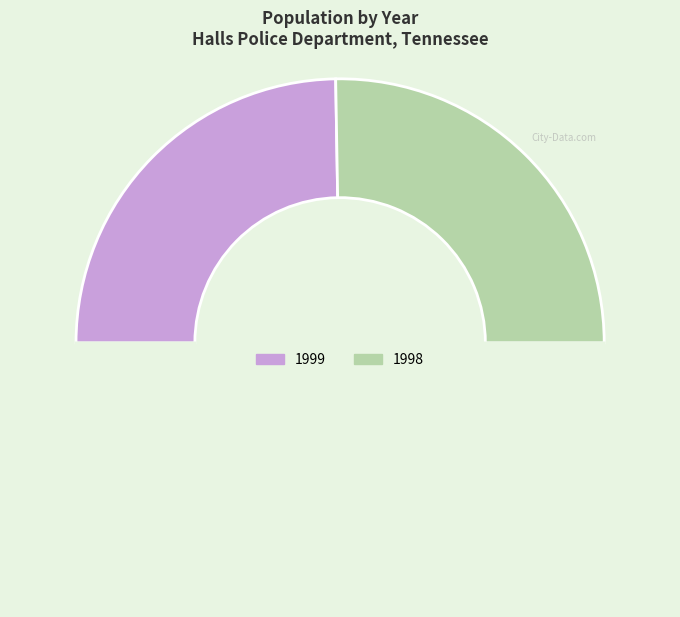

Rank the categories by value from lowest to highest.

1999, 1998